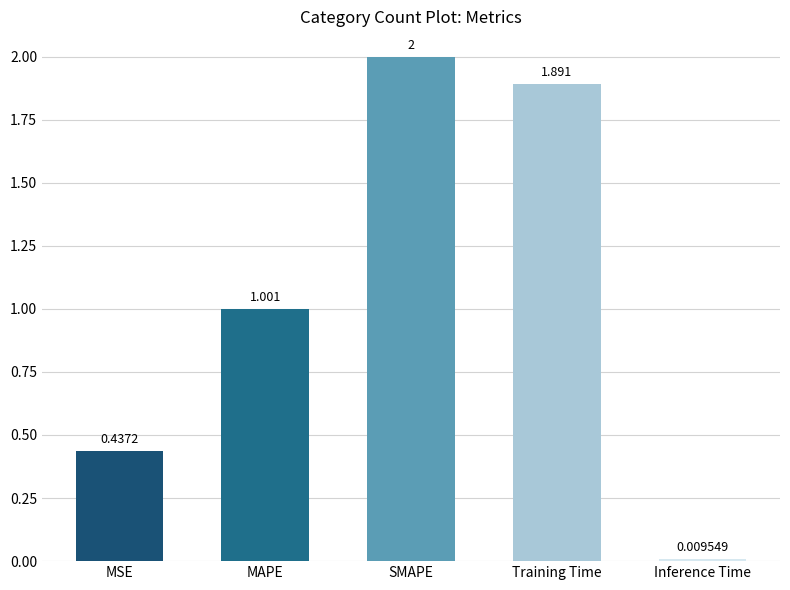

What is the label of the 4th bar from the left?

Training Time